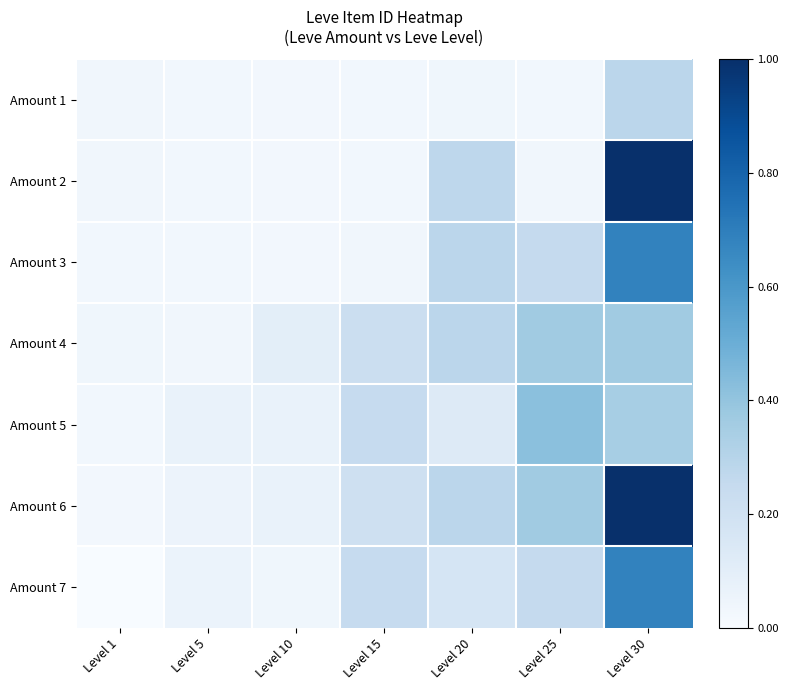

Reading right to left, extract all data points from this chart.

Amount 1: Level 30=0.3	Level 25=0.0	Level 20=0.0	Level 15=0.0	Level 10=0.0	Level 5=0.0	Level 1=0.0
Amount 2: Level 30=1.0	Level 25=0.0	Level 20=0.3	Level 15=0.0	Level 10=0.0	Level 5=0.0	Level 1=0.0
Amount 3: Level 30=0.7	Level 25=0.3	Level 20=0.3	Level 15=0.0	Level 10=0.0	Level 5=0.0	Level 1=0.0
Amount 4: Level 30=0.4	Level 25=0.4	Level 20=0.3	Level 15=0.2	Level 10=0.1	Level 5=0.0	Level 1=0.0
Amount 5: Level 30=0.3	Level 25=0.4	Level 20=0.1	Level 15=0.2	Level 10=0.1	Level 5=0.1	Level 1=0.0
Amount 6: Level 30=1.0	Level 25=0.4	Level 20=0.3	Level 15=0.2	Level 10=0.1	Level 5=0.1	Level 1=0.0
Amount 7: Level 30=0.7	Level 25=0.3	Level 20=0.2	Level 15=0.2	Level 10=0.0	Level 5=0.1	Level 1=0.0